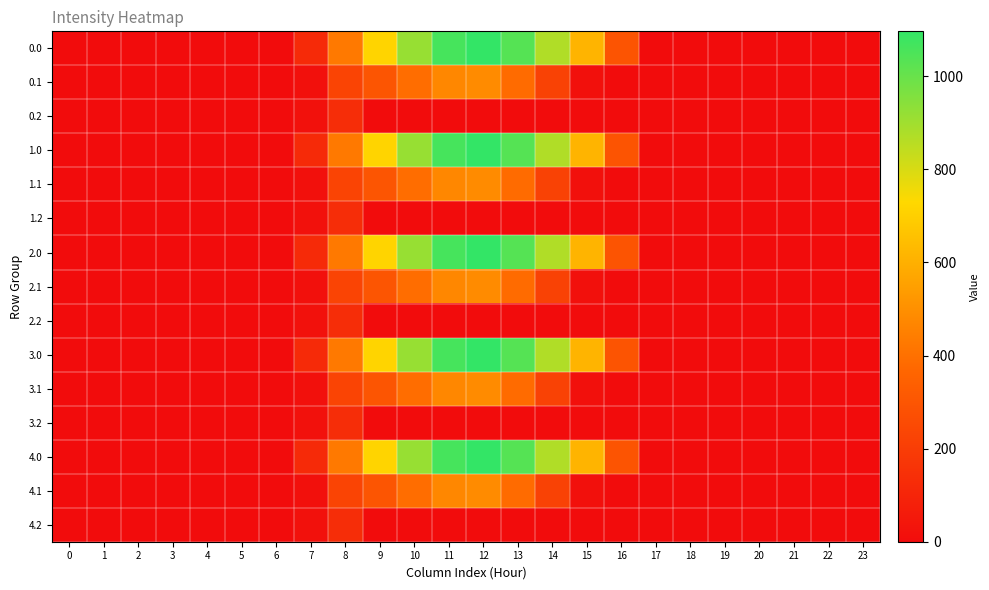

Reading left to right, what are all the values shown in this chart?

0.0: 0=0.0	1=0.0	2=0.0	3=0.0	4=0.0	5=0.0	6=0.0	7=120.6	8=430.3	9=716.9	10=916.2	11=1060.3	12=1096.7	13=1032.9	14=870.6	15=615.9	16=294.5	17=0.0	18=0.0	19=0.0	20=0.0	21=0.0	22=0.0	23=0.0
0.1: 0=0.0	1=0.0	2=0.0	3=0.0	4=0.0	5=0.0	6=0.0	7=17.7	8=227.5	9=295.9	10=388.1	11=471.7	12=485.4	13=382.7	14=219.2	15=17.3	16=0.0	17=0.0	18=0.0	19=0.0	20=0.0	21=0.0	22=0.0	23=0.0
0.2: 0=0.0	1=0.0	2=0.0	3=0.0	4=0.0	5=0.0	6=0.0	7=22.3	8=134.2	9=0.0	10=0.0	11=0.0	12=0.0	13=0.0	14=0.0	15=0.0	16=0.0	17=0.0	18=0.0	19=0.0	20=0.0	21=0.0	22=0.0	23=0.0
1.0: 0=0.0	1=0.0	2=0.0	3=0.0	4=0.0	5=0.0	6=0.0	7=120.6	8=430.3	9=716.9	10=916.2	11=1060.3	12=1096.7	13=1032.9	14=870.6	15=615.9	16=294.5	17=0.0	18=0.0	19=0.0	20=0.0	21=0.0	22=0.0	23=0.0
1.1: 0=0.0	1=0.0	2=0.0	3=0.0	4=0.0	5=0.0	6=0.0	7=17.7	8=227.5	9=295.9	10=388.1	11=471.7	12=485.4	13=382.7	14=219.2	15=17.3	16=0.0	17=0.0	18=0.0	19=0.0	20=0.0	21=0.0	22=0.0	23=0.0
1.2: 0=0.0	1=0.0	2=0.0	3=0.0	4=0.0	5=0.0	6=0.0	7=22.3	8=134.2	9=0.0	10=0.0	11=0.0	12=0.0	13=0.0	14=0.0	15=0.0	16=0.0	17=0.0	18=0.0	19=0.0	20=0.0	21=0.0	22=0.0	23=0.0
2.0: 0=0.0	1=0.0	2=0.0	3=0.0	4=0.0	5=0.0	6=0.0	7=120.6	8=430.3	9=716.9	10=916.2	11=1060.3	12=1096.7	13=1032.9	14=870.6	15=615.9	16=294.5	17=0.0	18=0.0	19=0.0	20=0.0	21=0.0	22=0.0	23=0.0
2.1: 0=0.0	1=0.0	2=0.0	3=0.0	4=0.0	5=0.0	6=0.0	7=17.7	8=227.5	9=295.9	10=388.1	11=471.7	12=485.4	13=382.7	14=219.2	15=17.3	16=0.0	17=0.0	18=0.0	19=0.0	20=0.0	21=0.0	22=0.0	23=0.0
2.2: 0=0.0	1=0.0	2=0.0	3=0.0	4=0.0	5=0.0	6=0.0	7=22.3	8=134.2	9=0.0	10=0.0	11=0.0	12=0.0	13=0.0	14=0.0	15=0.0	16=0.0	17=0.0	18=0.0	19=0.0	20=0.0	21=0.0	22=0.0	23=0.0
3.0: 0=0.0	1=0.0	2=0.0	3=0.0	4=0.0	5=0.0	6=0.0	7=120.6	8=430.3	9=716.9	10=916.2	11=1060.3	12=1096.7	13=1032.9	14=870.6	15=615.9	16=294.5	17=0.0	18=0.0	19=0.0	20=0.0	21=0.0	22=0.0	23=0.0
3.1: 0=0.0	1=0.0	2=0.0	3=0.0	4=0.0	5=0.0	6=0.0	7=17.7	8=227.5	9=295.9	10=388.1	11=471.7	12=485.4	13=382.7	14=219.2	15=17.3	16=0.0	17=0.0	18=0.0	19=0.0	20=0.0	21=0.0	22=0.0	23=0.0
3.2: 0=0.0	1=0.0	2=0.0	3=0.0	4=0.0	5=0.0	6=0.0	7=22.3	8=134.2	9=0.0	10=0.0	11=0.0	12=0.0	13=0.0	14=0.0	15=0.0	16=0.0	17=0.0	18=0.0	19=0.0	20=0.0	21=0.0	22=0.0	23=0.0
4.0: 0=0.0	1=0.0	2=0.0	3=0.0	4=0.0	5=0.0	6=0.0	7=120.6	8=430.3	9=716.9	10=916.2	11=1060.3	12=1096.7	13=1032.9	14=870.6	15=615.9	16=294.5	17=0.0	18=0.0	19=0.0	20=0.0	21=0.0	22=0.0	23=0.0
4.1: 0=0.0	1=0.0	2=0.0	3=0.0	4=0.0	5=0.0	6=0.0	7=17.7	8=227.5	9=295.9	10=388.1	11=471.7	12=485.4	13=382.7	14=219.2	15=17.3	16=0.0	17=0.0	18=0.0	19=0.0	20=0.0	21=0.0	22=0.0	23=0.0
4.2: 0=0.0	1=0.0	2=0.0	3=0.0	4=0.0	5=0.0	6=0.0	7=22.3	8=134.2	9=0.0	10=0.0	11=0.0	12=0.0	13=0.0	14=0.0	15=0.0	16=0.0	17=0.0	18=0.0	19=0.0	20=0.0	21=0.0	22=0.0	23=0.0